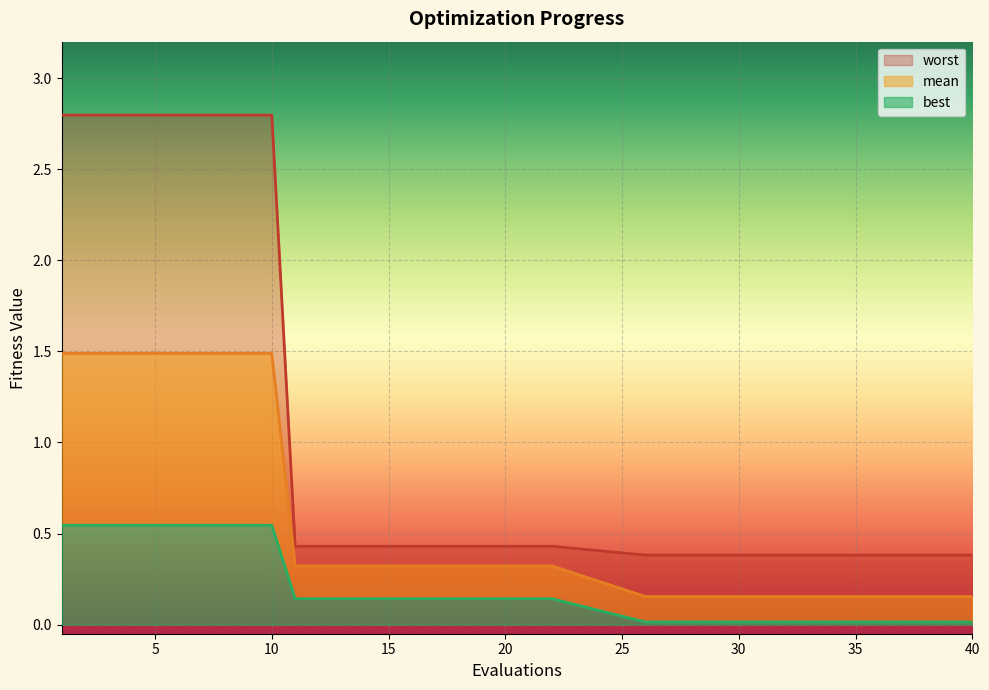

Is it true that worst equals 4.3 at 2?

False